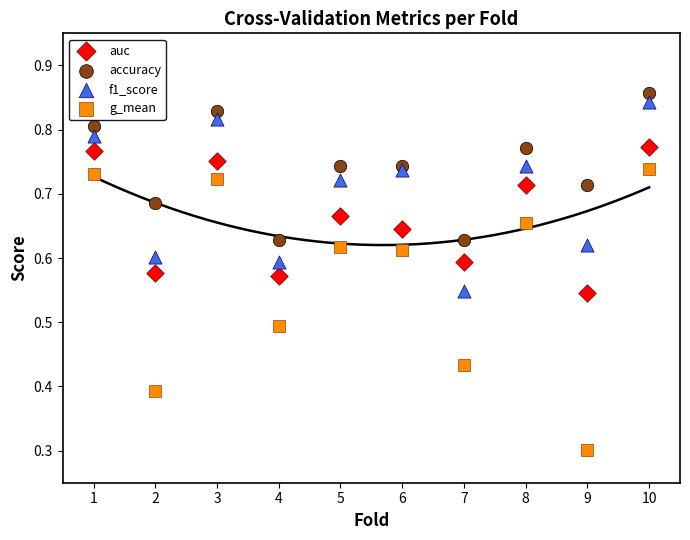

Which series reaches the minimum Y coordinate?

g_mean